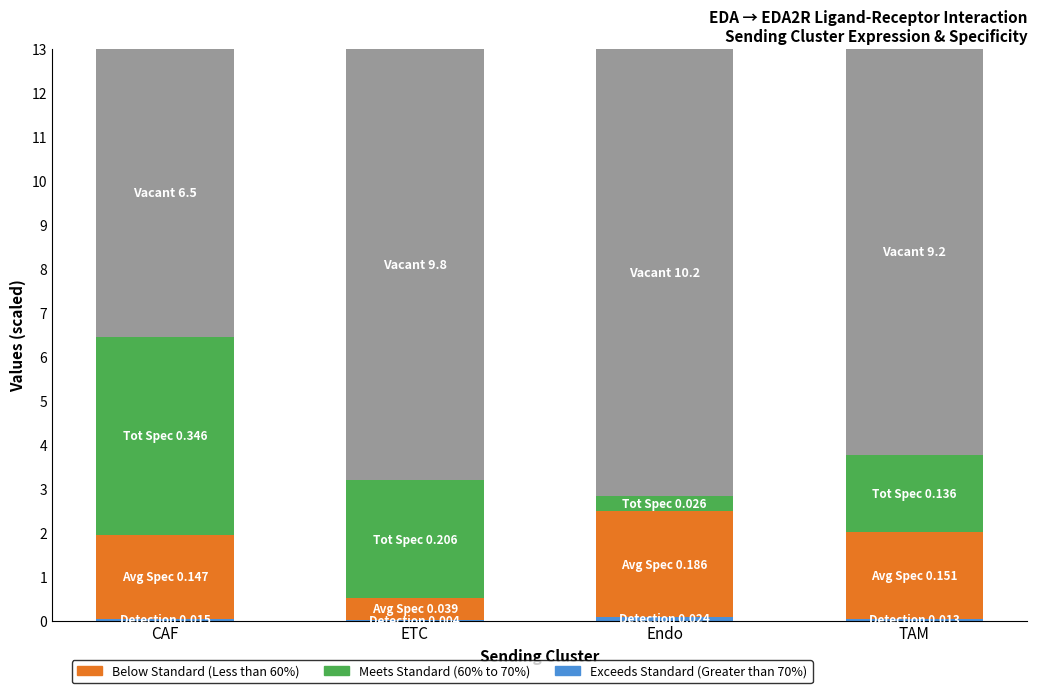

What is the label of the 2nd bar from the right?

Endo